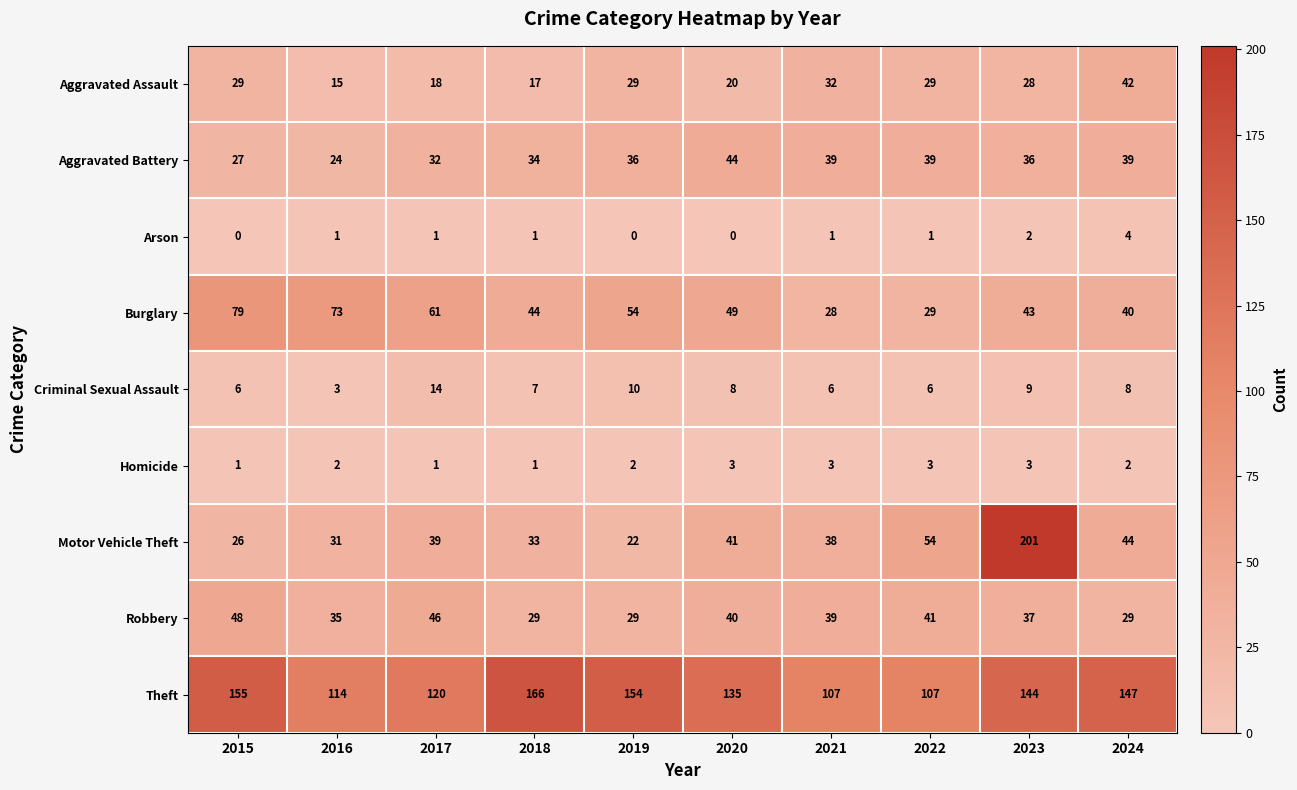

What is the difference between the maximum and minimum values in the Motor Vehicle Theft series?

179